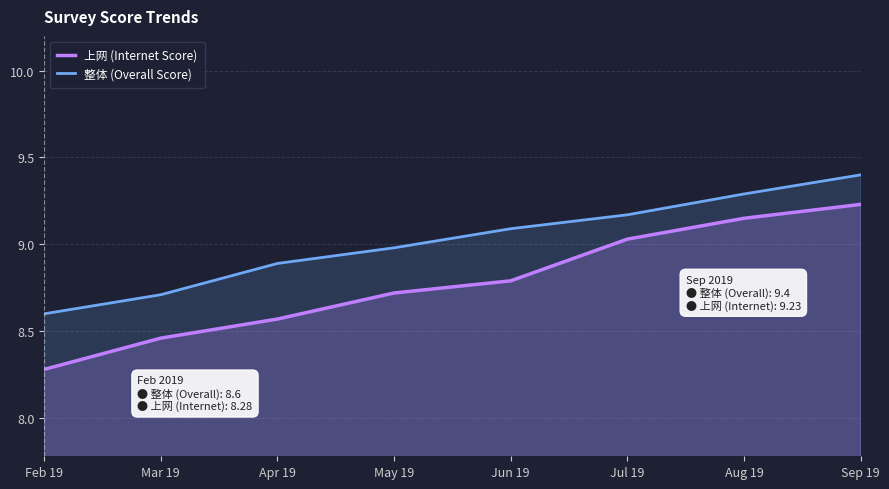

List the series in order of their overall mean, lowest first.

上网 (Internet Score), 整体 (Overall Score)